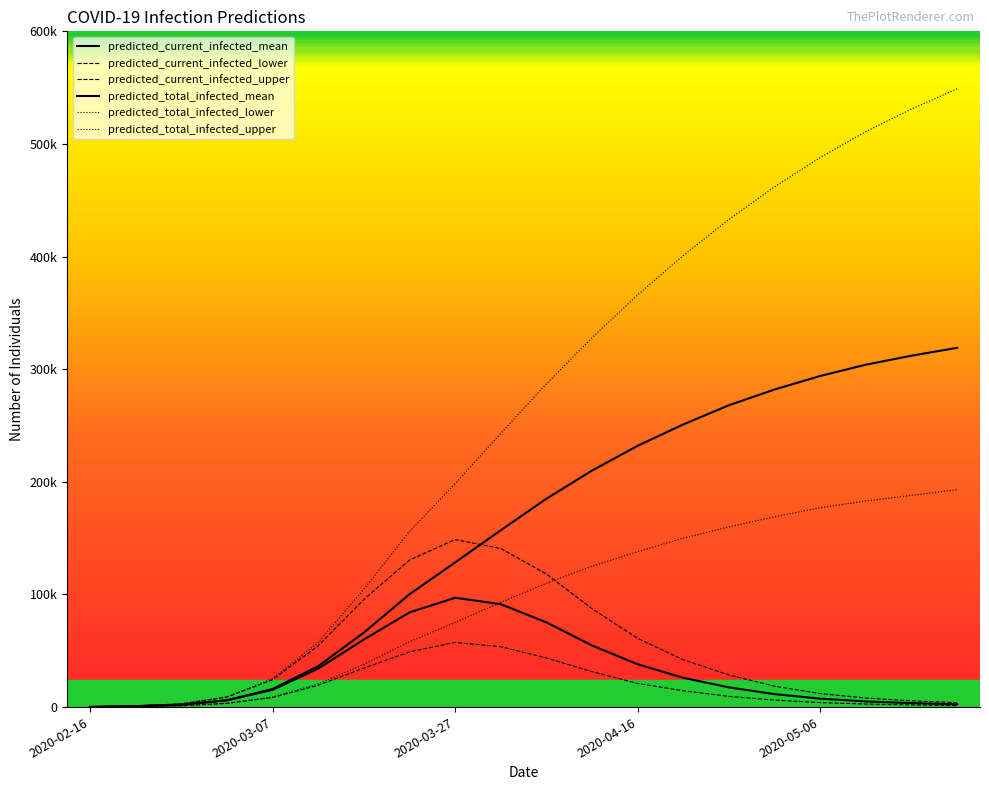

Is this an area chart (filled region under the line)?

No